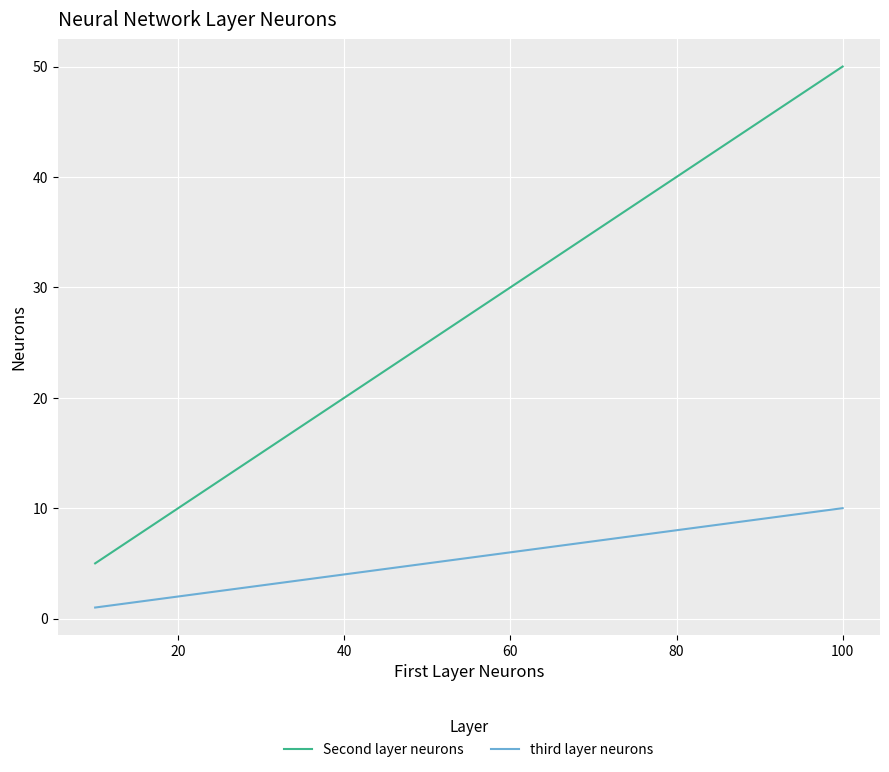

Reading left to right, what are all the values shown in this chart?

Second layer neurons: 5	10	15	20	25	30	35	40	45	50
third layer neurons: 1	2	3	4	5	6	7	8	9	10